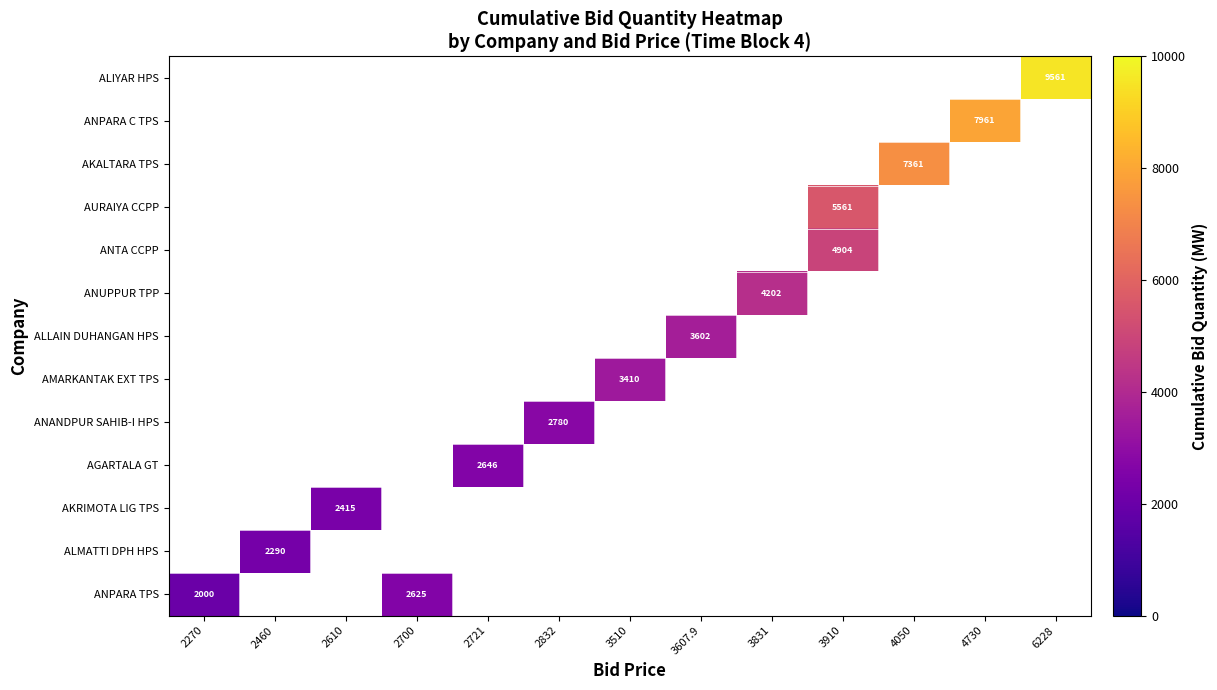

The value of AURAIYA CCPP at 3910 is 8546.7. True or false?

False